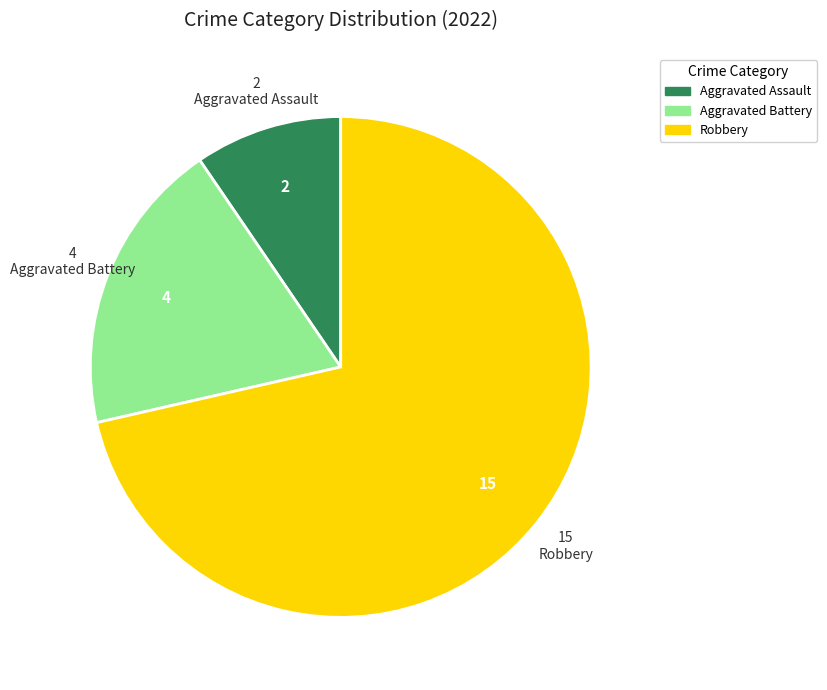

Is there a majority slice in this chart?

Yes